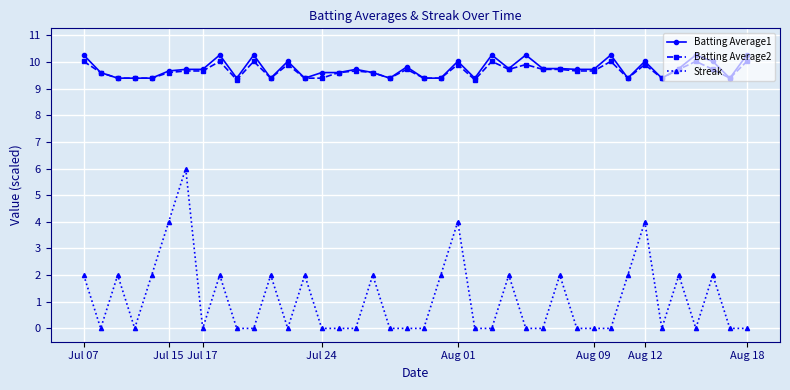

True or false: Streak has more than 2 points higher than both neighbors.

True